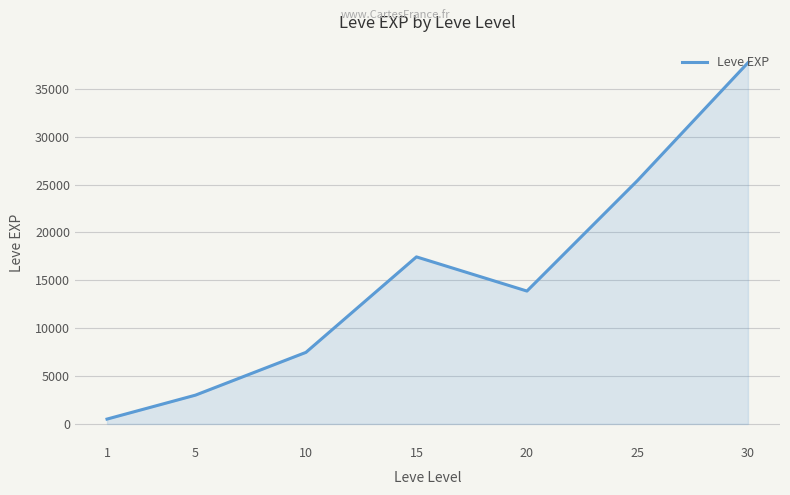

What is the minimum value shown in the chart?

510.2